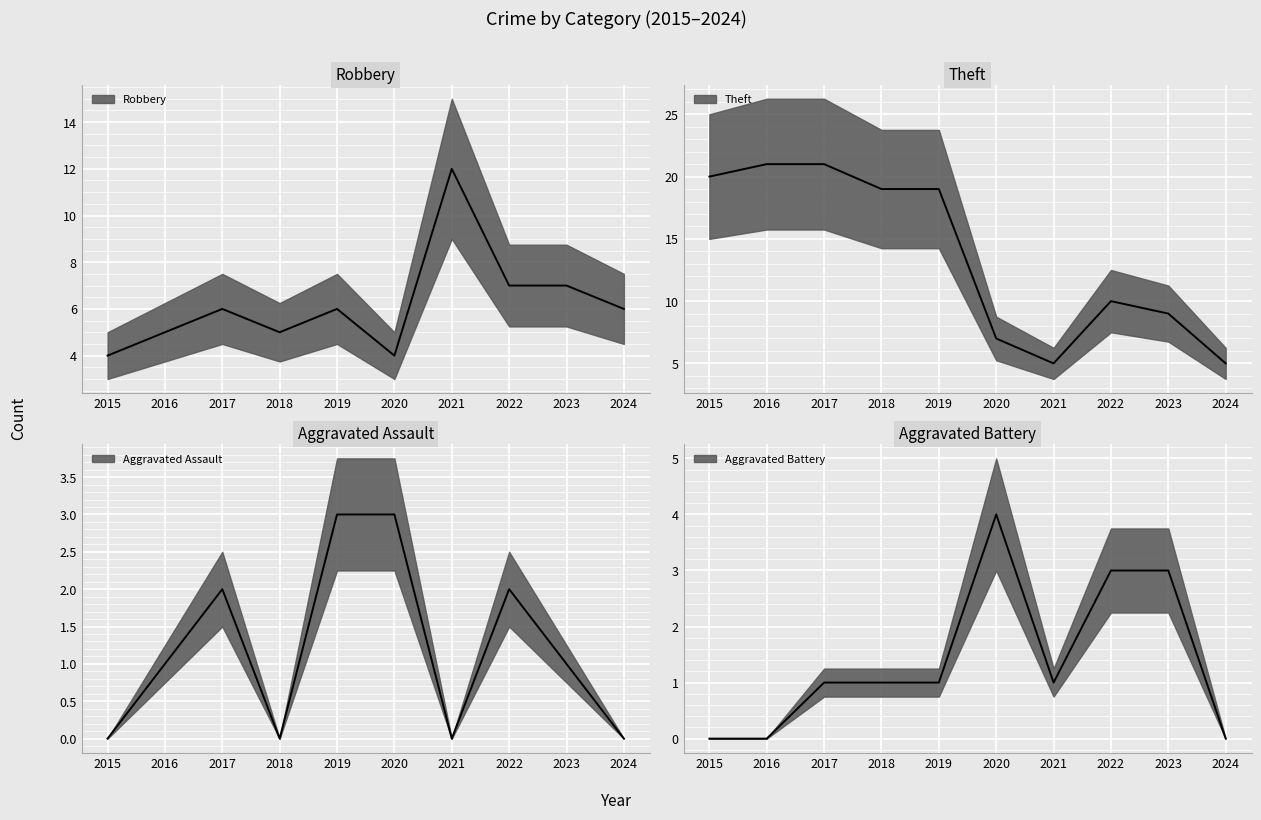

In Robbery, how many points are higher than both neighbors (excluding endpoints)?

3